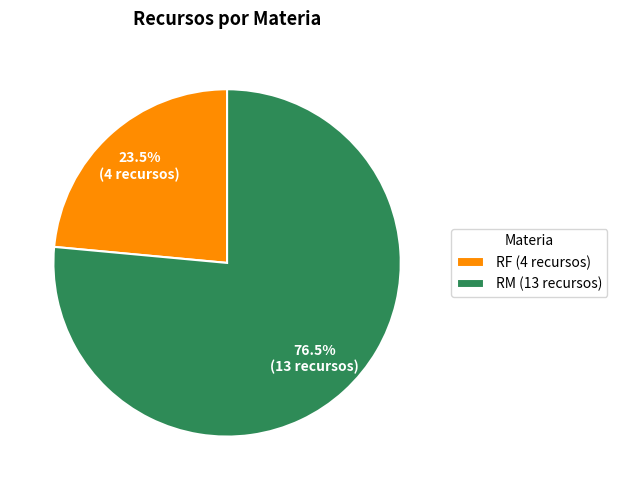

True or false: RF accounts for 18% of the total.

False